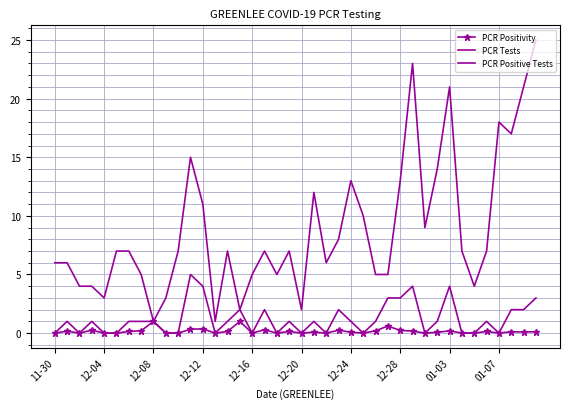

How many positive values does the PCR Positive Tests series have?

24